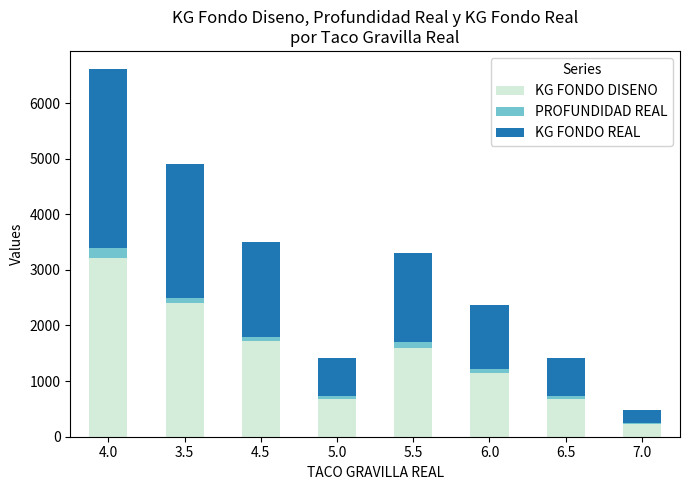

Reading left to right, what are the values for KG FONDO DISENO?

4.0=3206.0	3.5=2401.0	4.5=1715.0	5.0=687.0	5.5=1603.0	6.0=1145.0	6.5=687.0	7.0=229.0